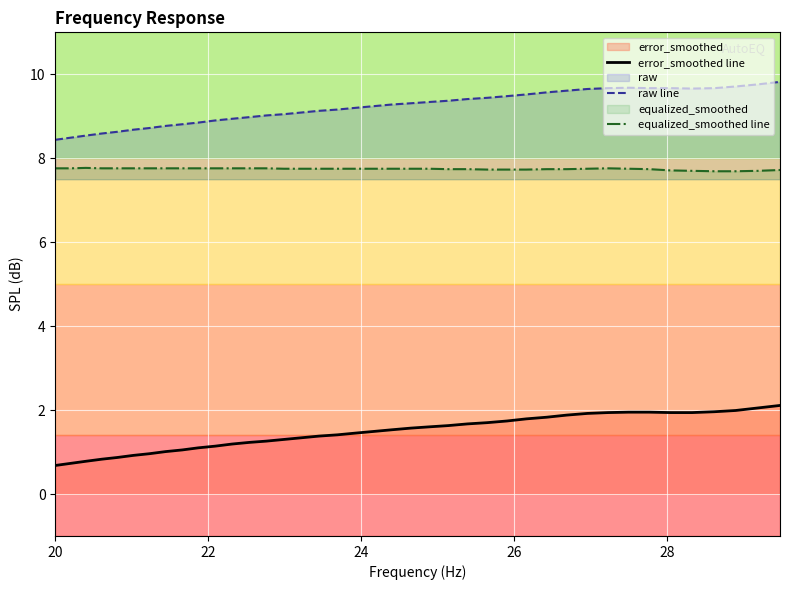

What is the minimum value for equalized_smoothed line?

7.7